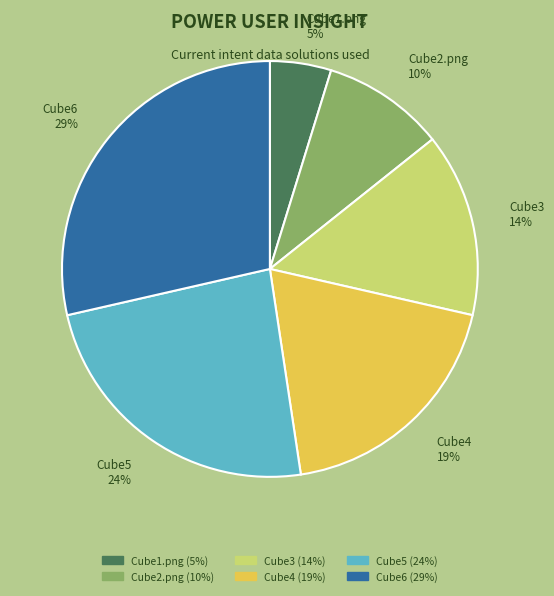

True or false: Cube1.png accounts for 20% of the total.

False